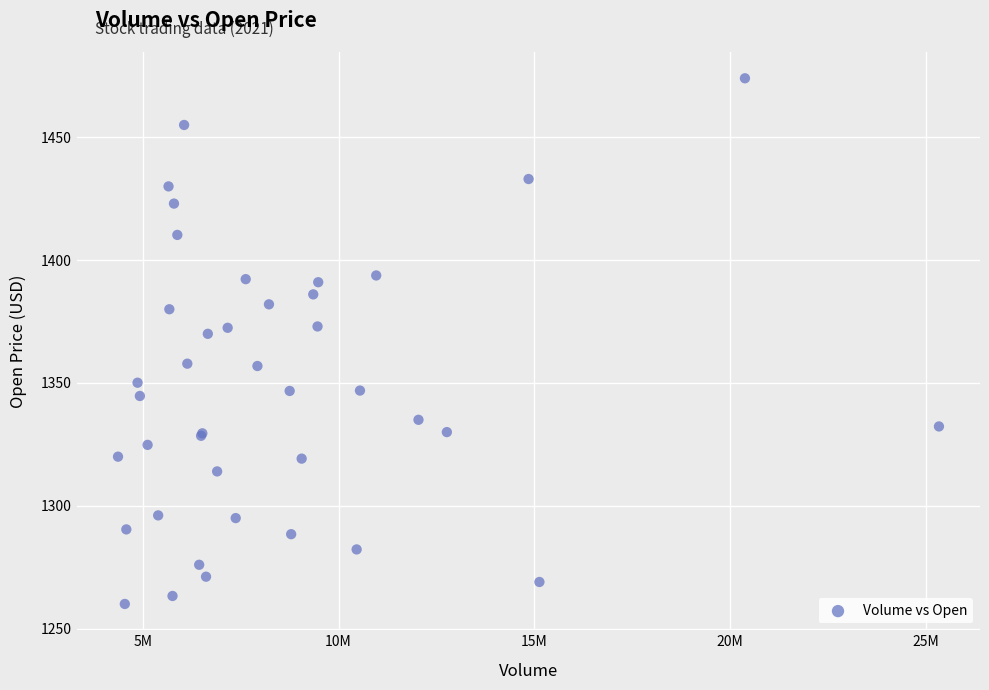

What Y value in the scatter plot is closest to 1367?

1370.0